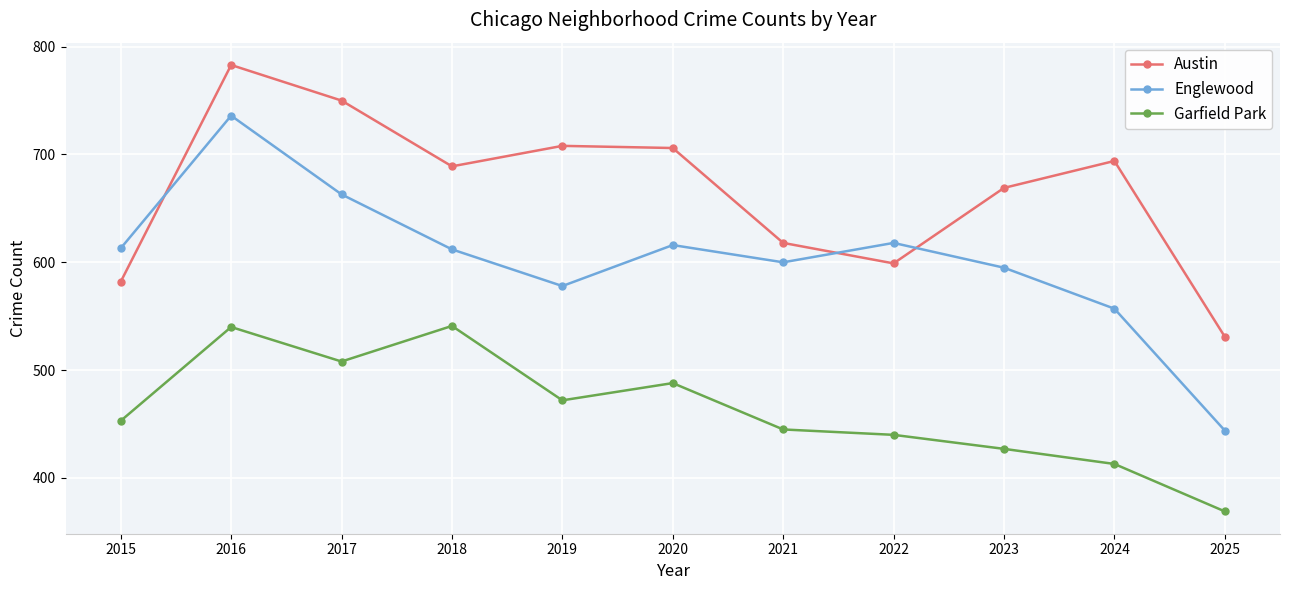

How many categories are shown in the chart?

11